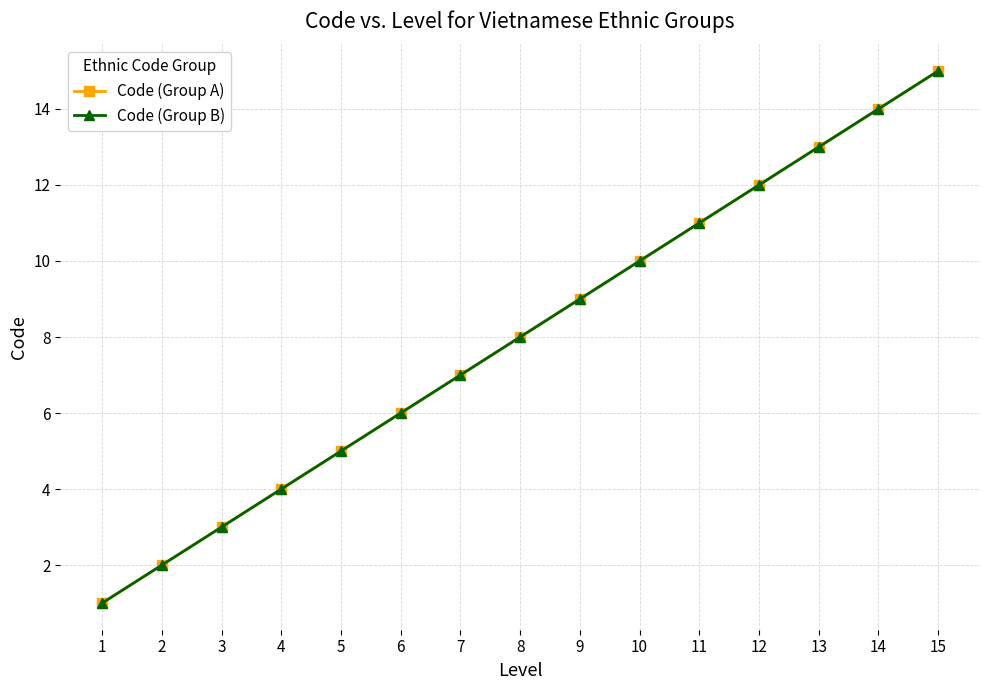

Does the chart have visible grid lines?

Yes